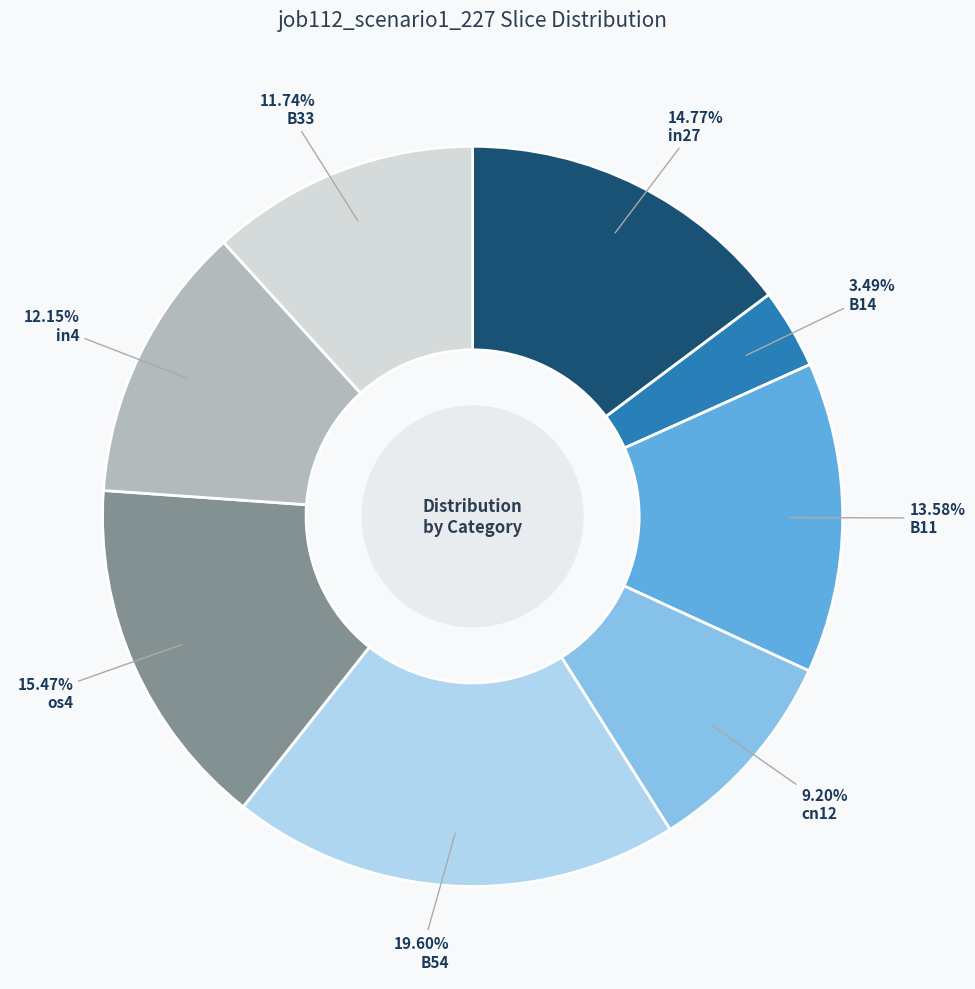

Is there a majority slice in this chart?

No